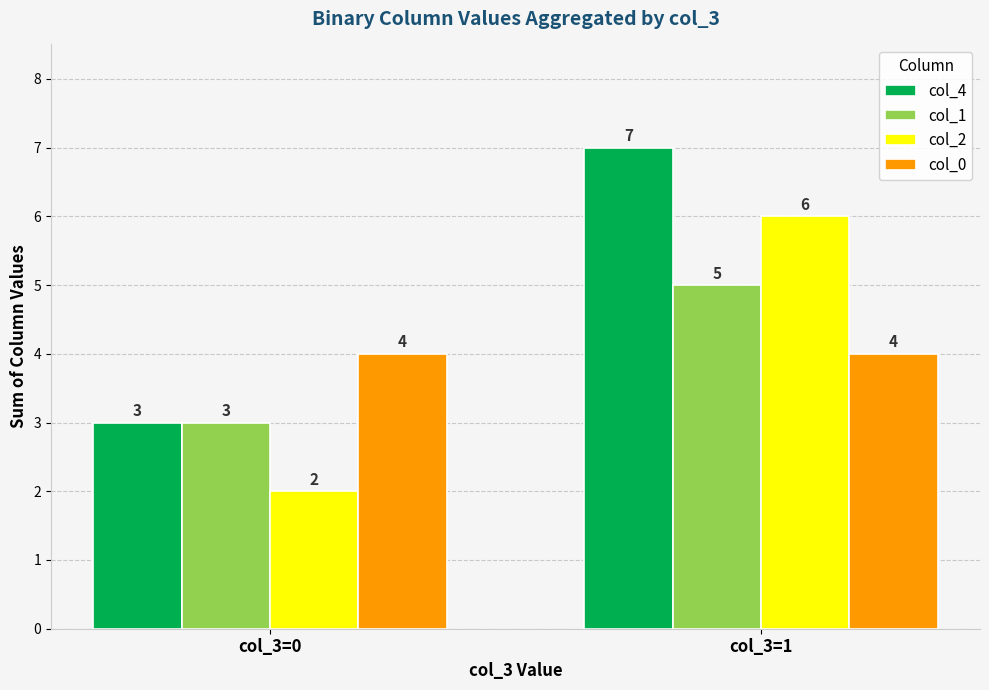

At which label does col_1 reach its minimum?

col_3=0